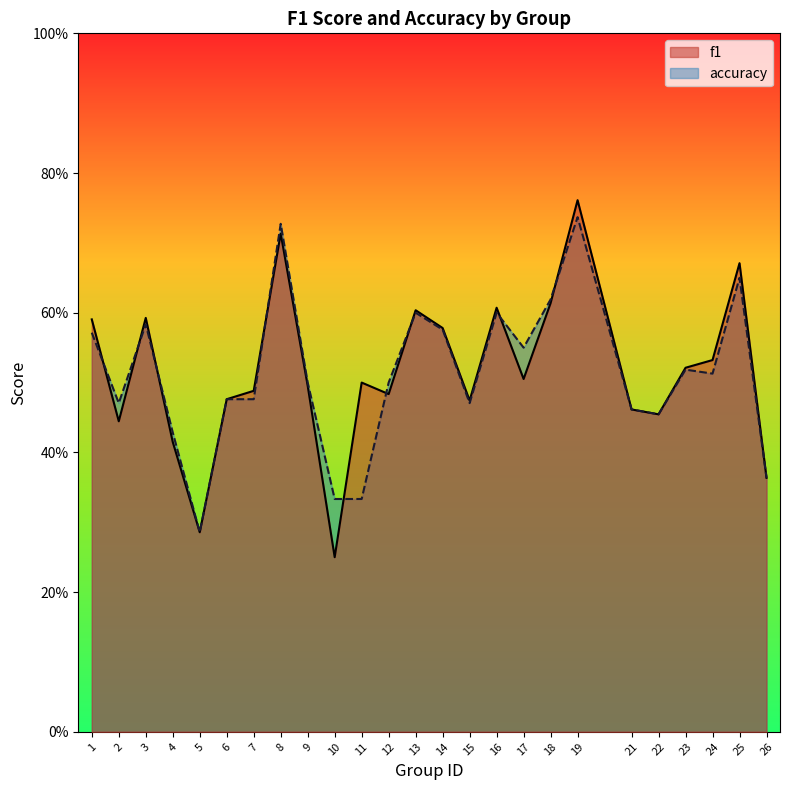

List the series in order of their overall mean, lowest first.

accuracy, f1